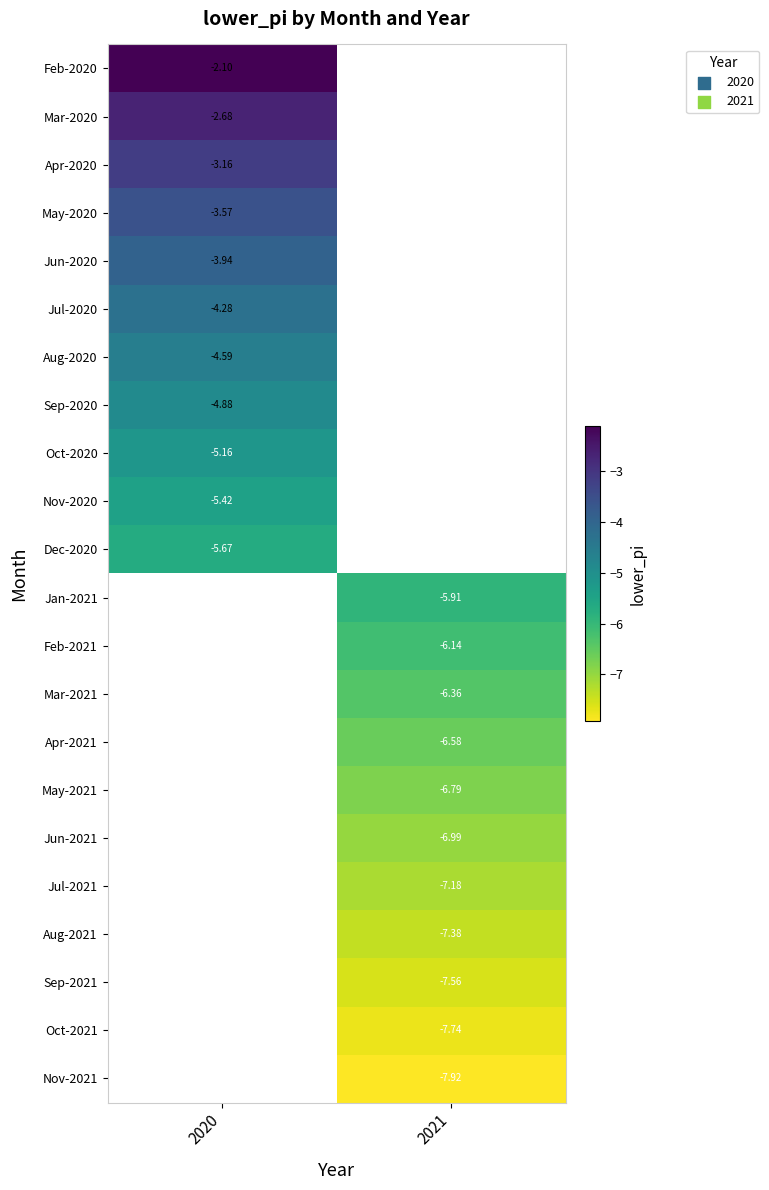

The Mar-2021 series shows -6.4 at 2021. True or false?

True